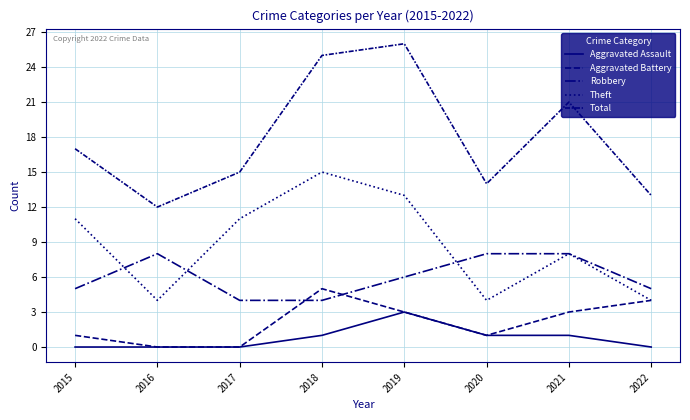

How many lines are shown in the chart?

5